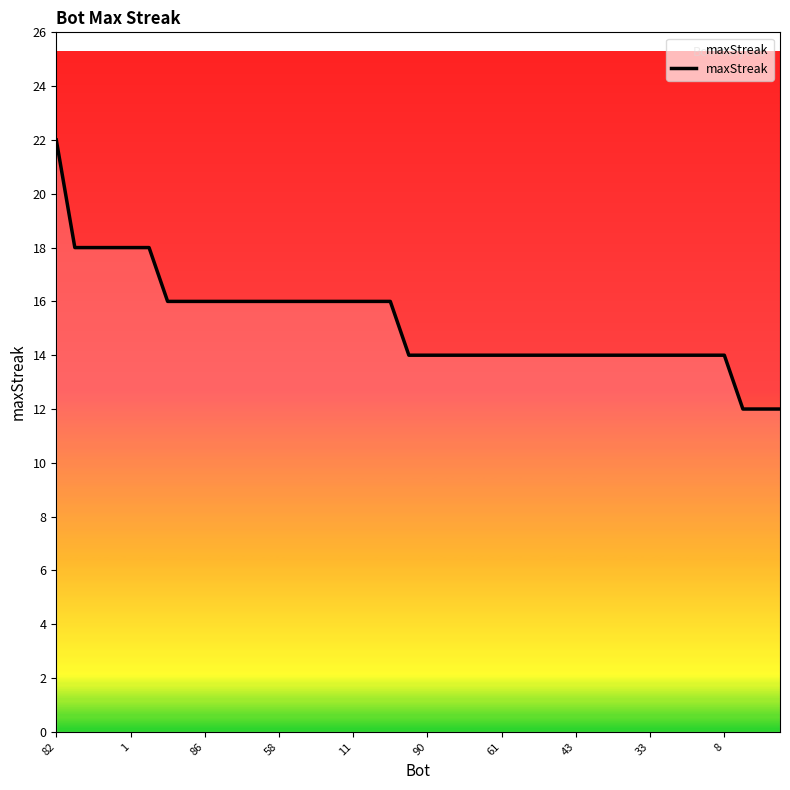

What is the maximum value shown in the chart?

22